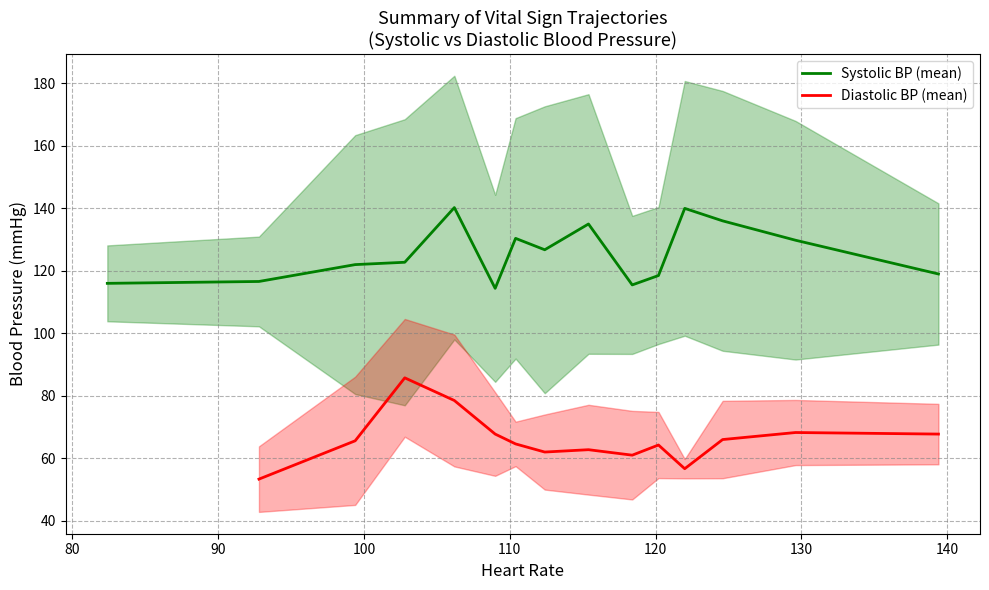

The chart shows a value of 177 at 16. True or false?

False